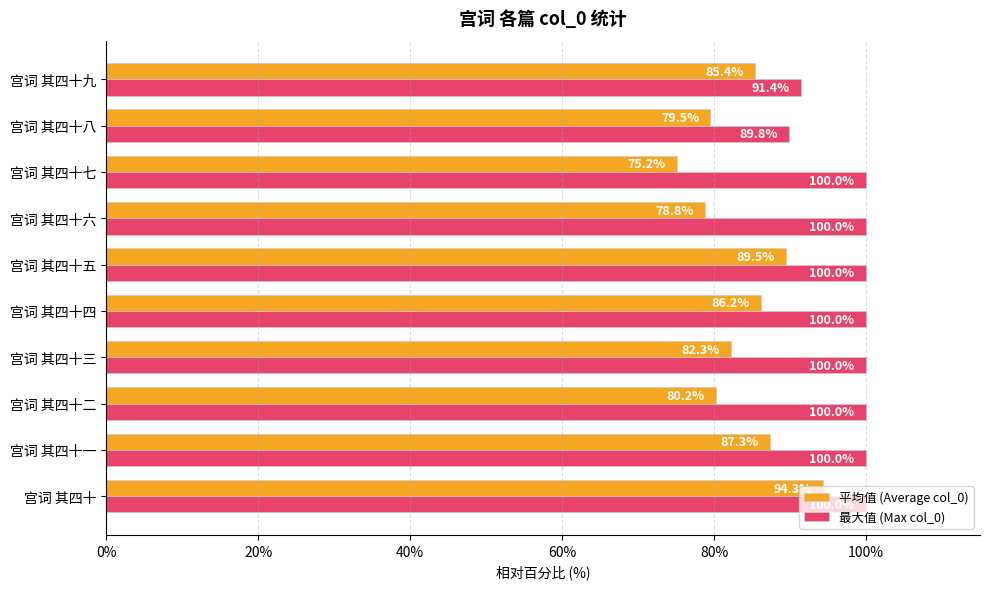

Rank the series by their maximum value, from lowest to highest.

平均值 (Average col_0), 最大值 (Max col_0)